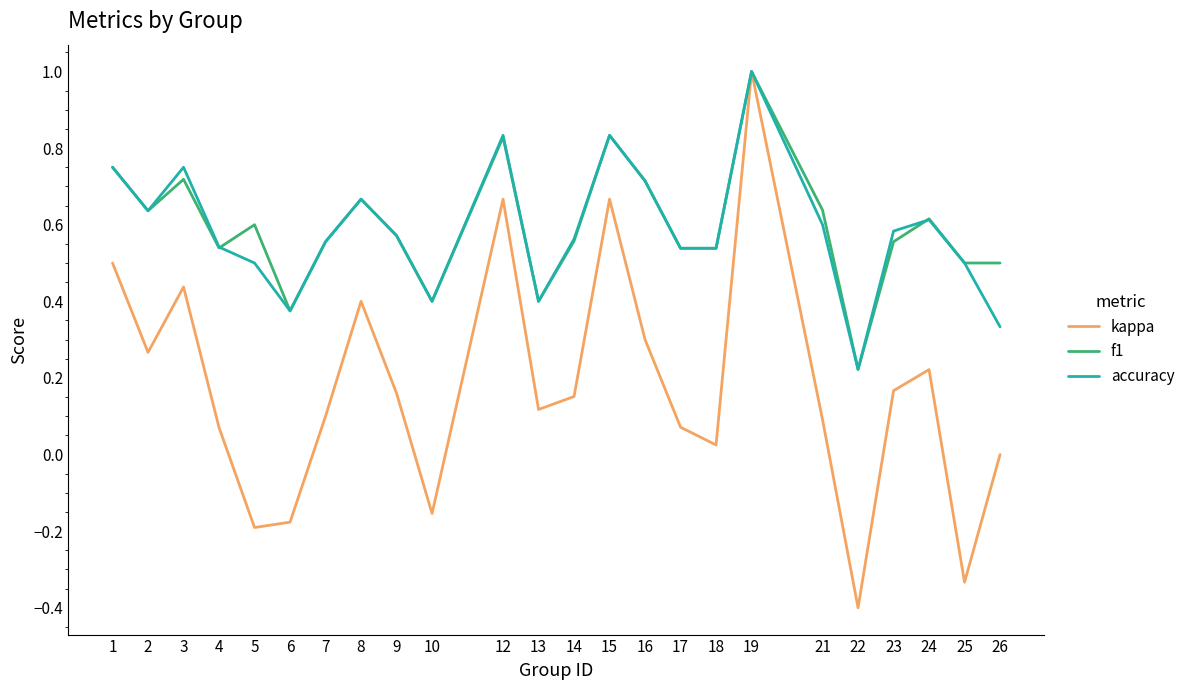

Which category has the lowest value in the accuracy series?

22